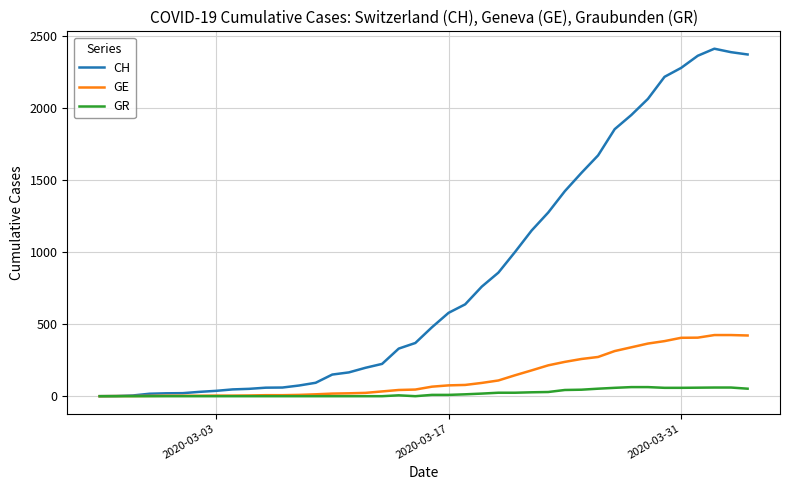

Rank the series by their maximum value, from highest to lowest.

CH, GE, GR